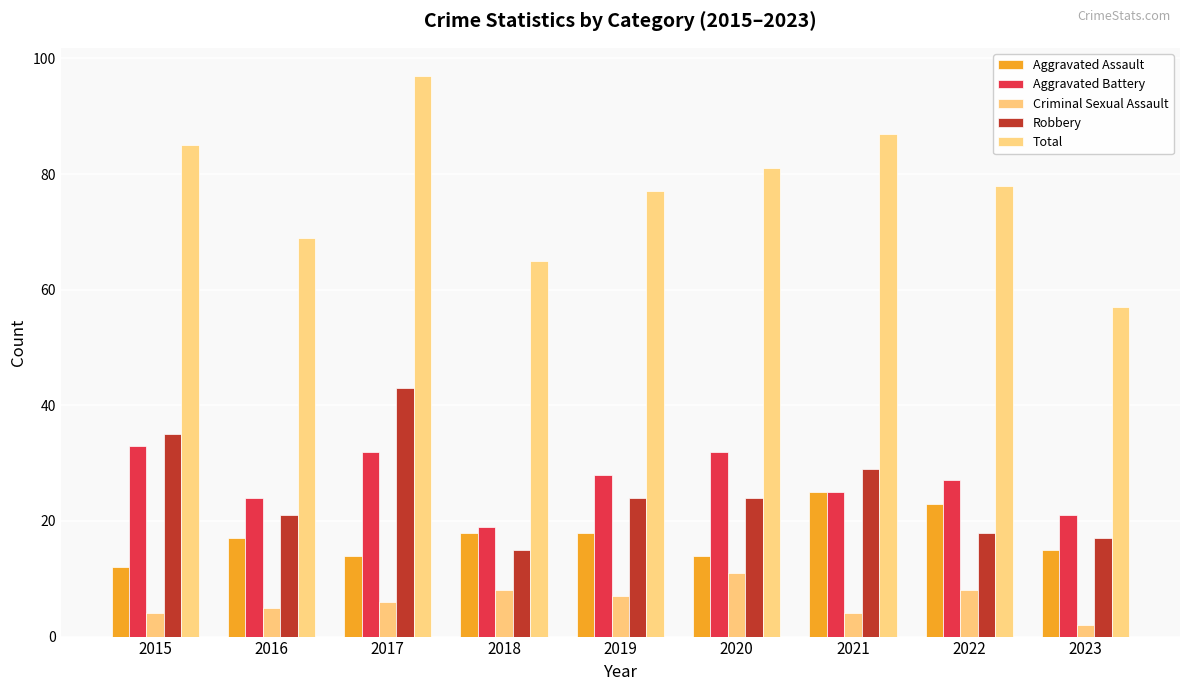

What is the difference between the Robbery values at 2018 and 2017?

28